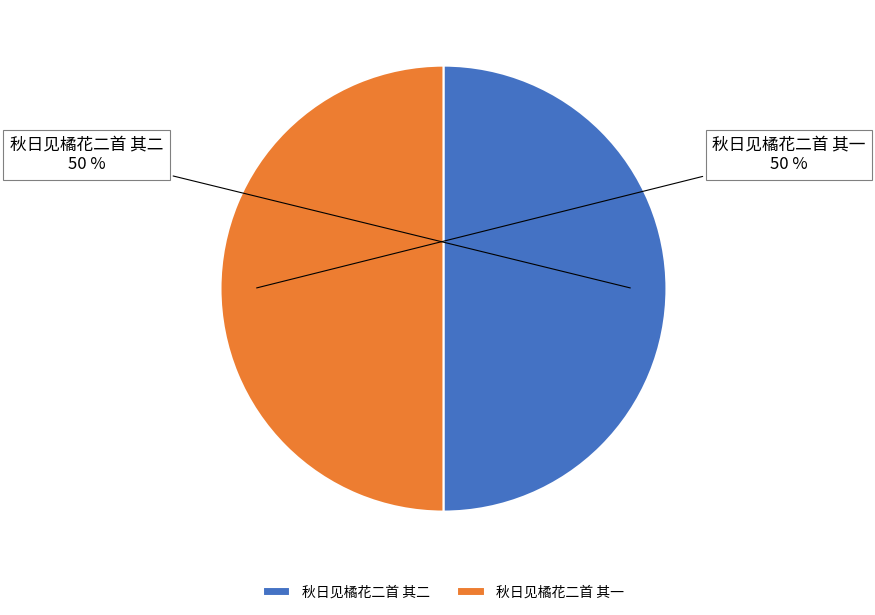

How many segments does this pie chart have?

2